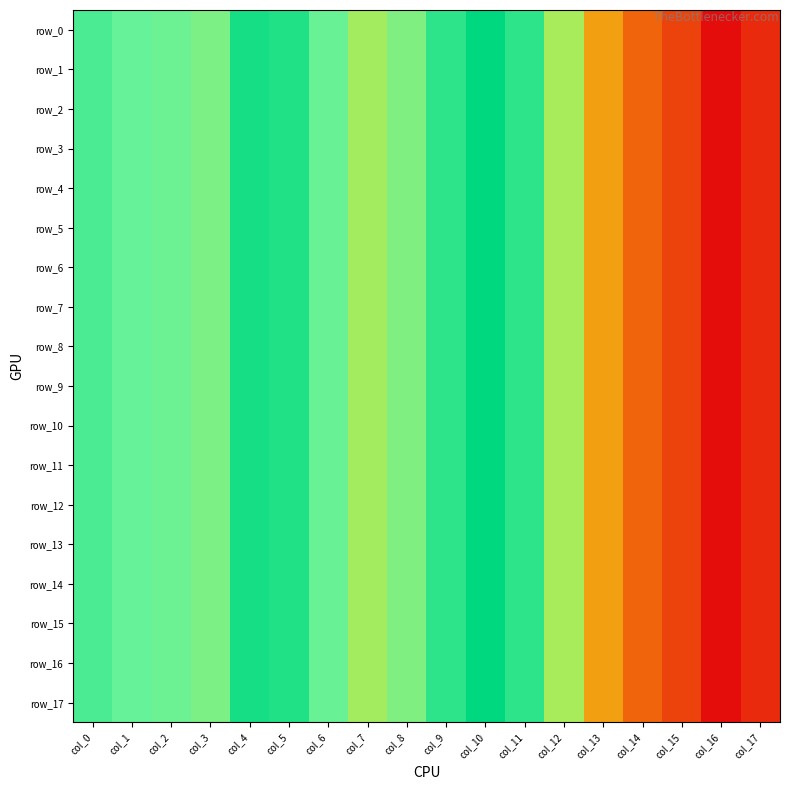

What is the sum of all row_12 values?

1.0